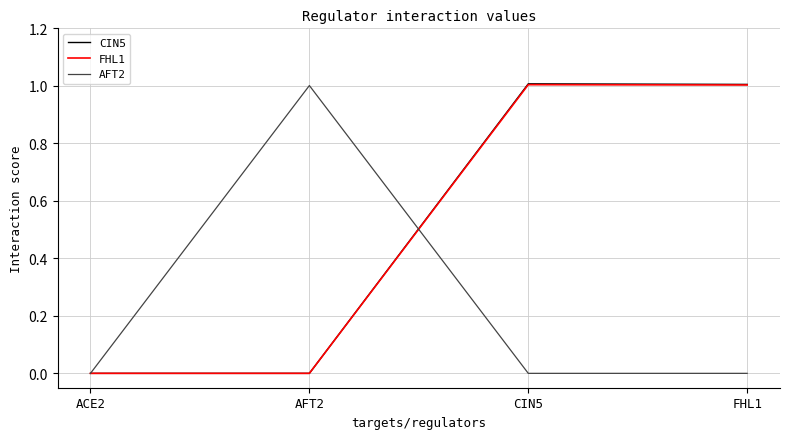

Reading left to right, extract all data points from this chart.

CIN5: ACE2=0.0	AFT2=0.0	CIN5=1.0	FHL1=1.0
FHL1: ACE2=0.0	AFT2=0.0	CIN5=1.0	FHL1=1.0
AFT2: ACE2=0.0	AFT2=1.0	CIN5=0.0	FHL1=0.0